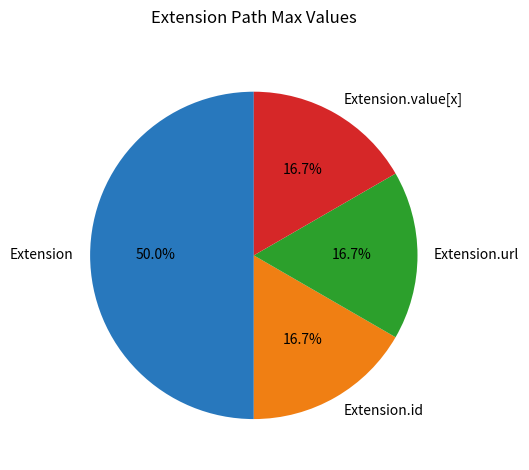

Which category has the biggest portion of the pie?

Extension